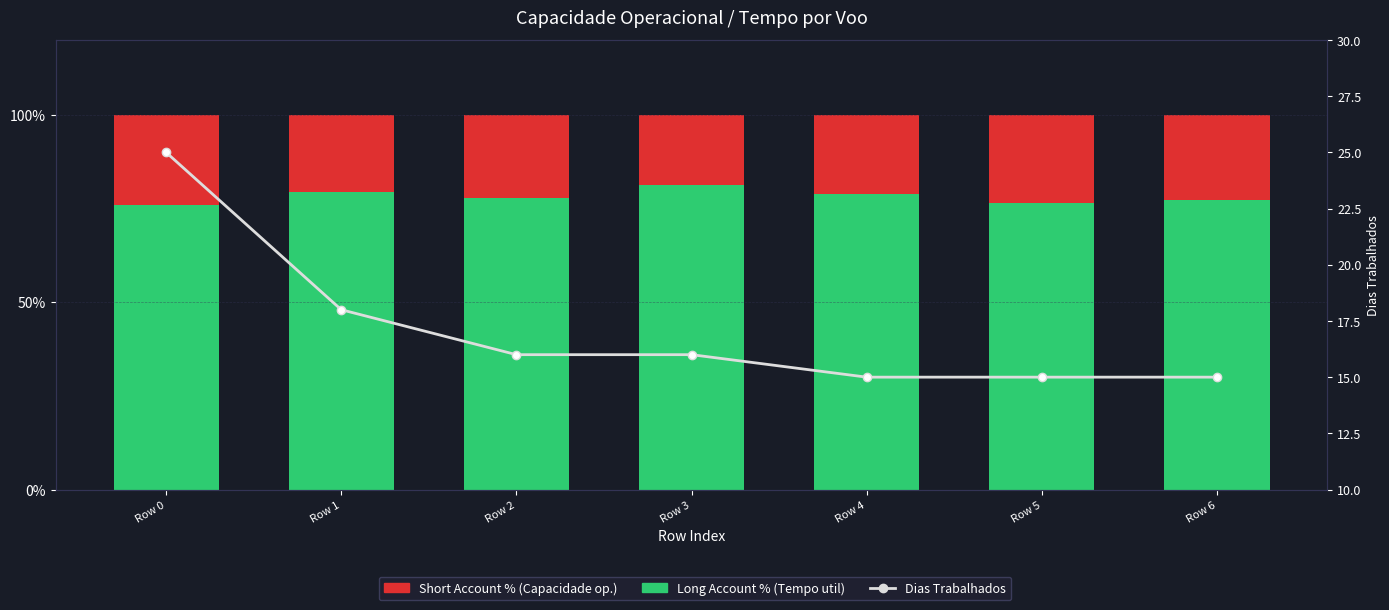

What is the value of the Tempo util [ha/h] (Long %) bar at the 7th from the left?

77.2